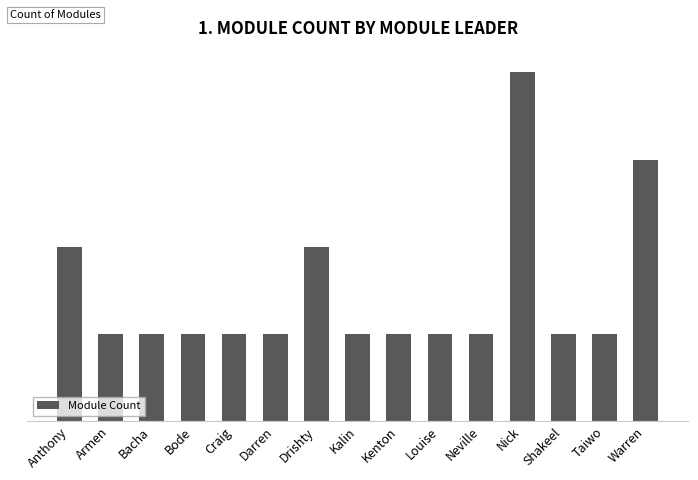

Are the bars horizontal?

No